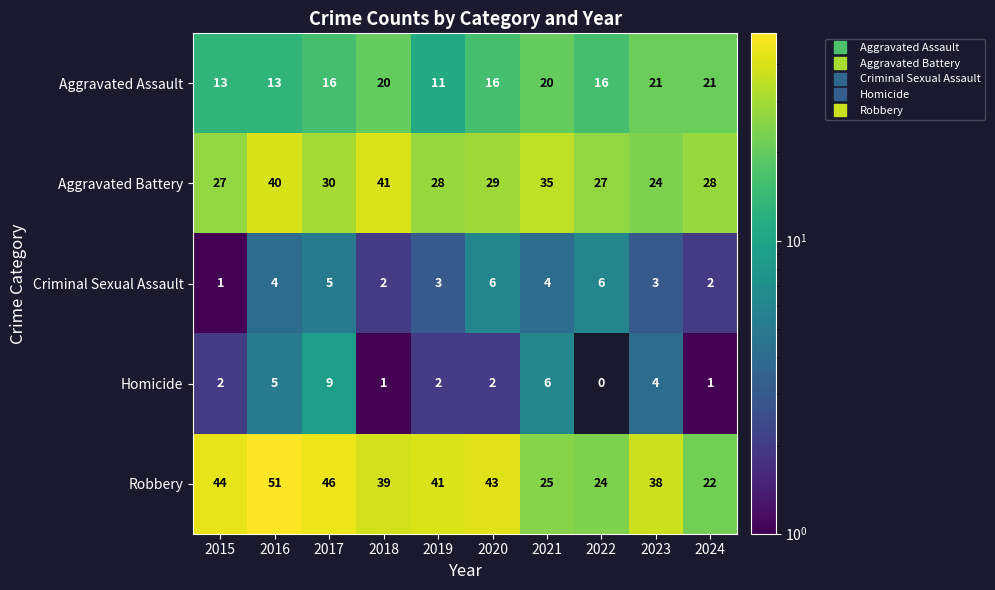

What is the difference between the highest and lowest values at 2015?

43